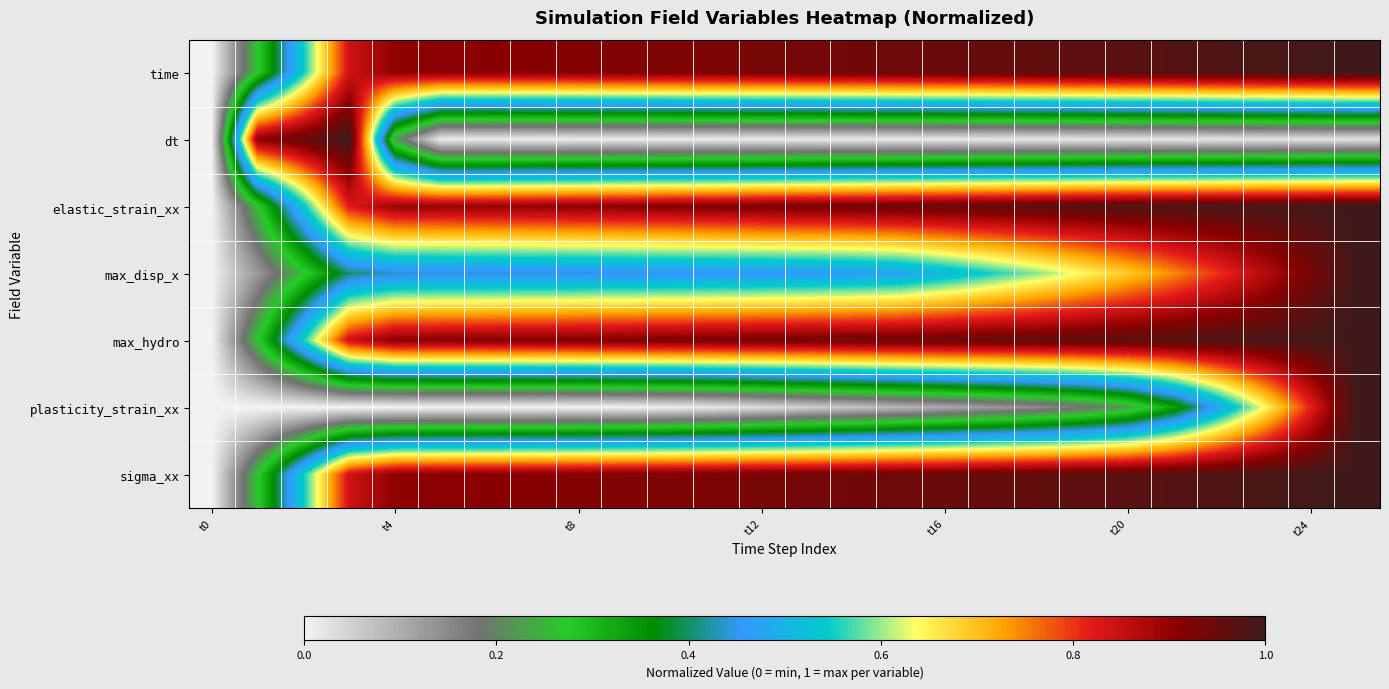

Which series has the largest total across all categories?

max_hydro